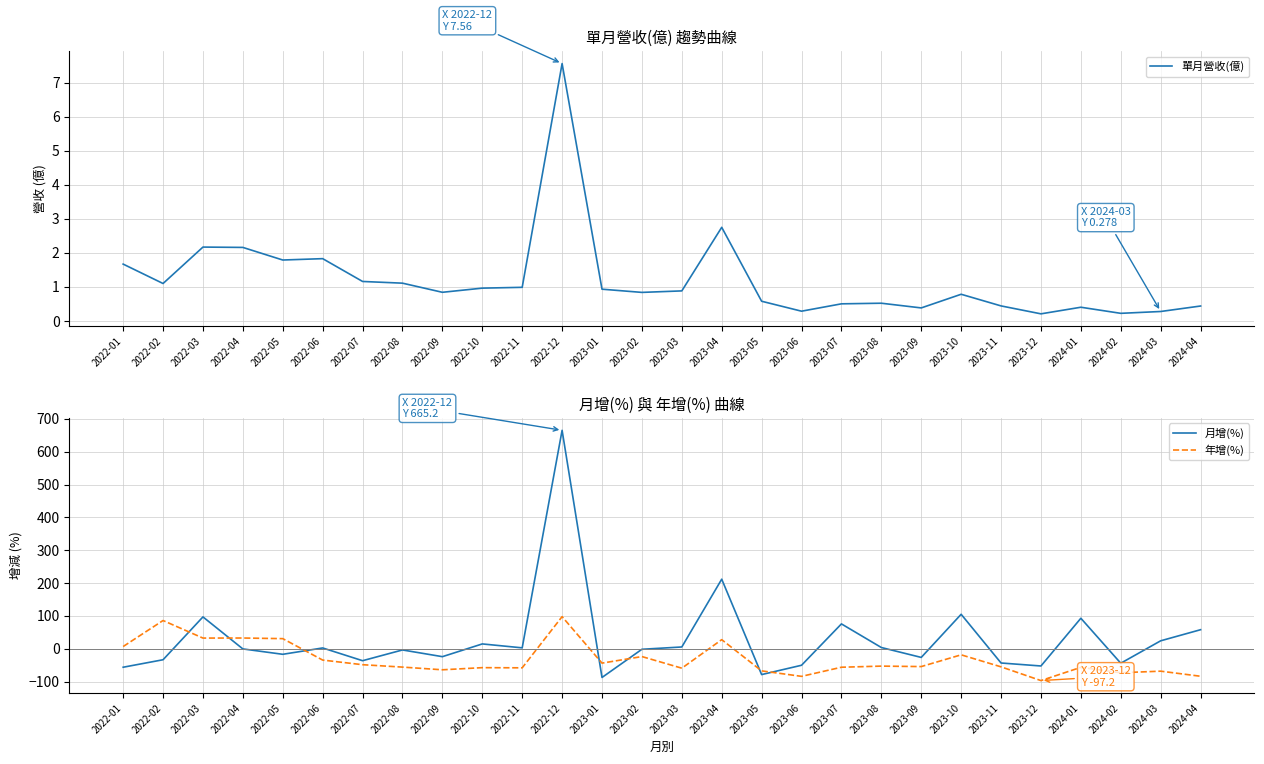

True or false: 單月營收(億) has a value of 0.5 at 2022-09.

False